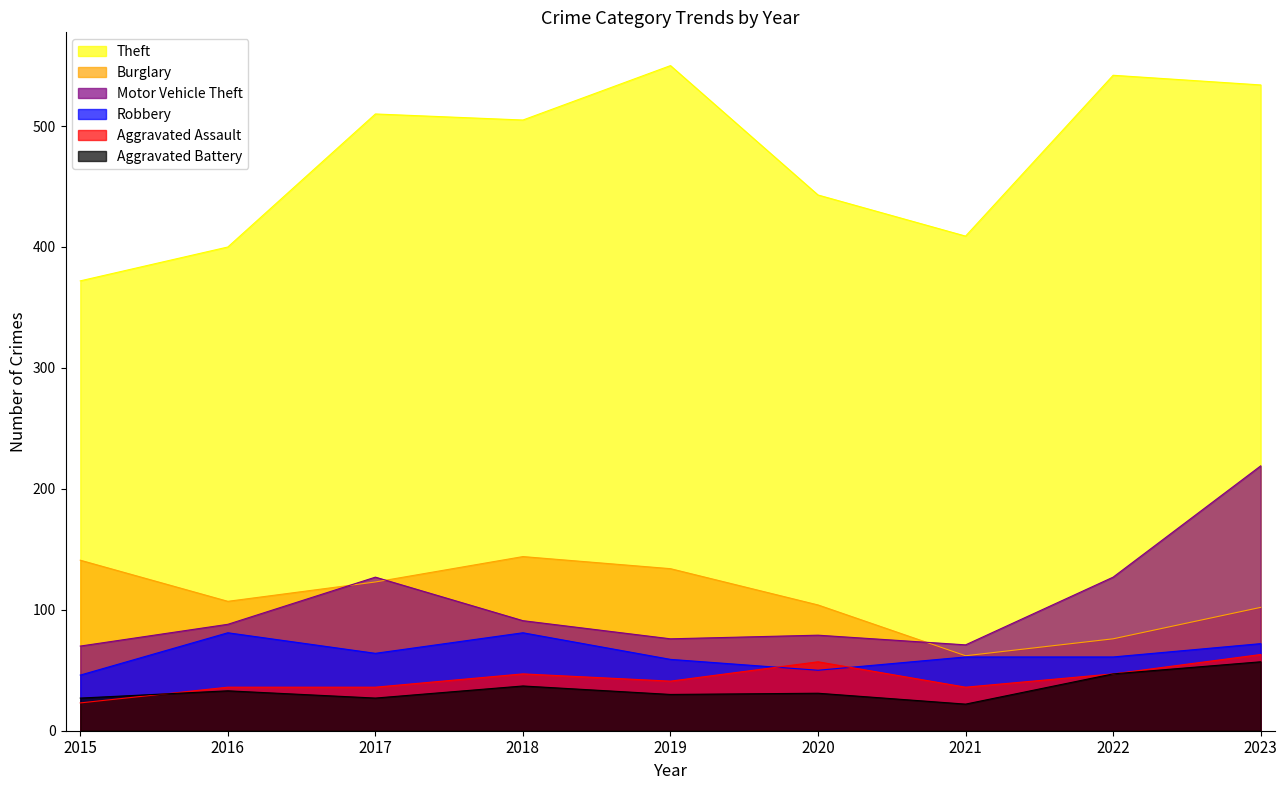

What is the lowest value of the Robbery series?

46